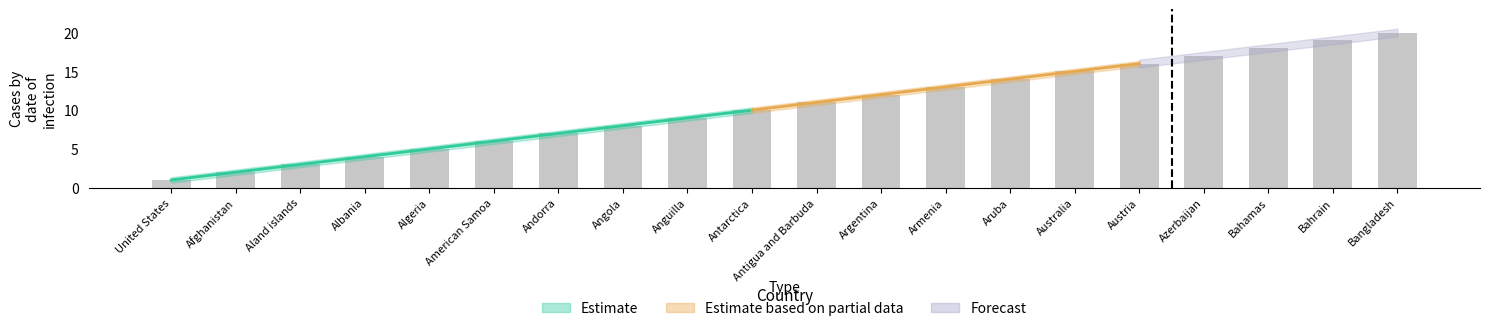

What position from the right is United States?

20